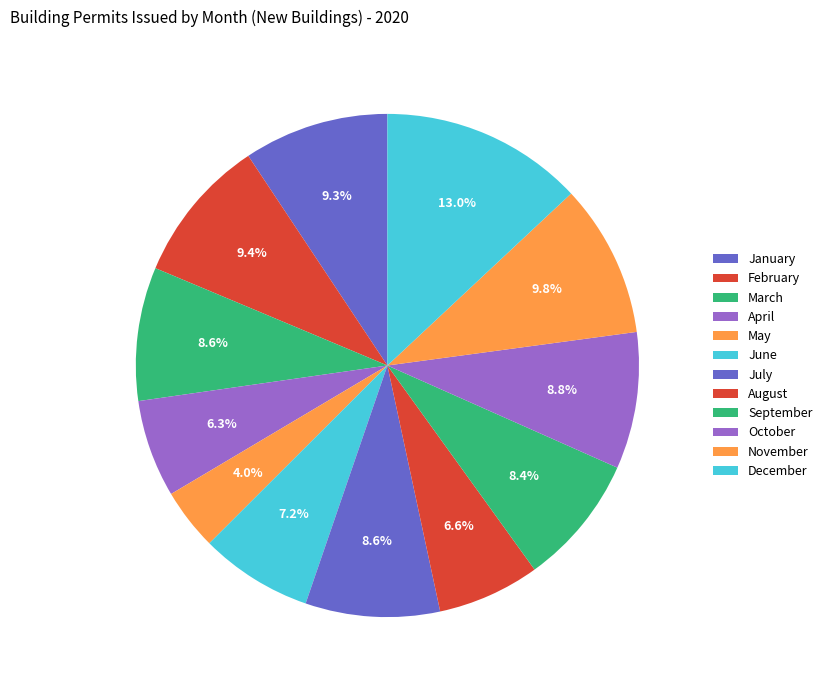

How many slices are in this pie chart?

12